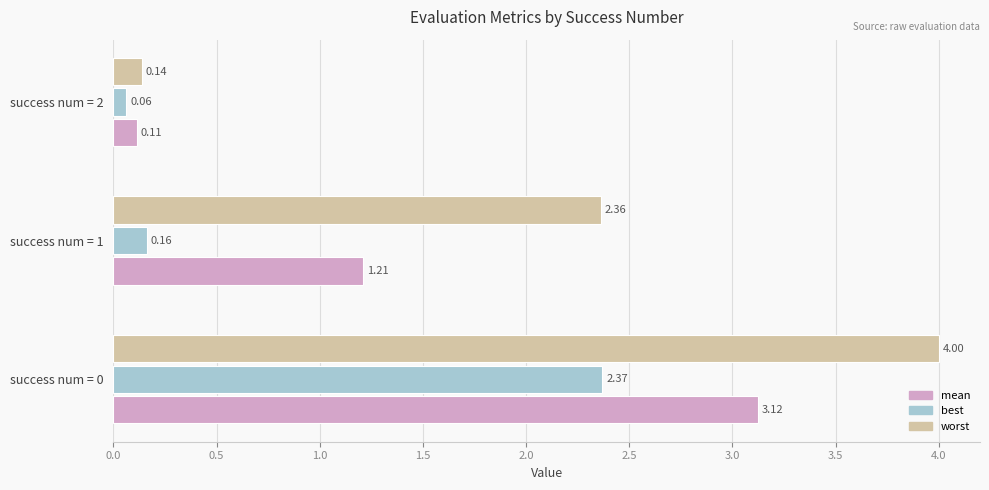

Rank the series by their maximum value, from lowest to highest.

best, mean, worst